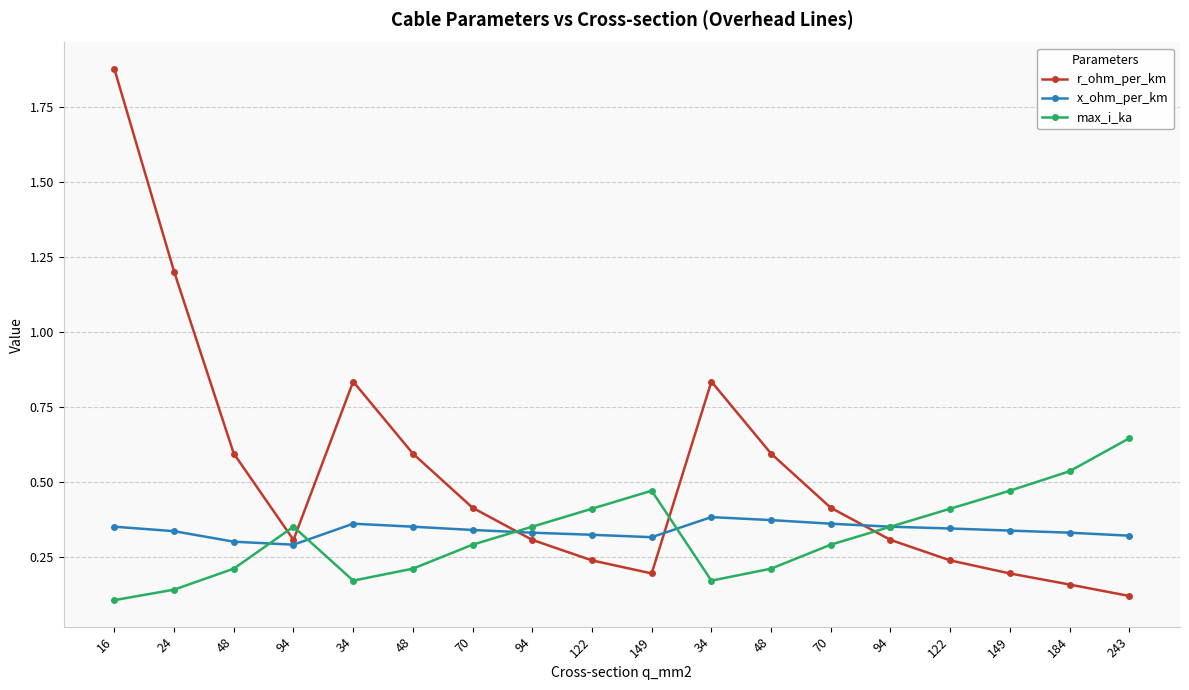

At which category does r_ohm_per_km reach its first local peak?

34